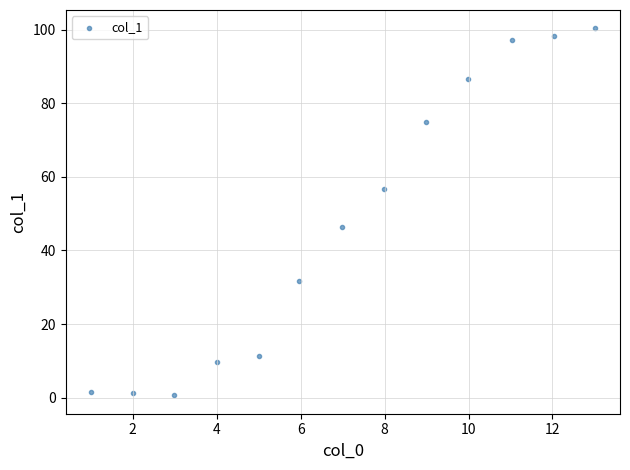

What is the range of X values (max minus min)?

12.0